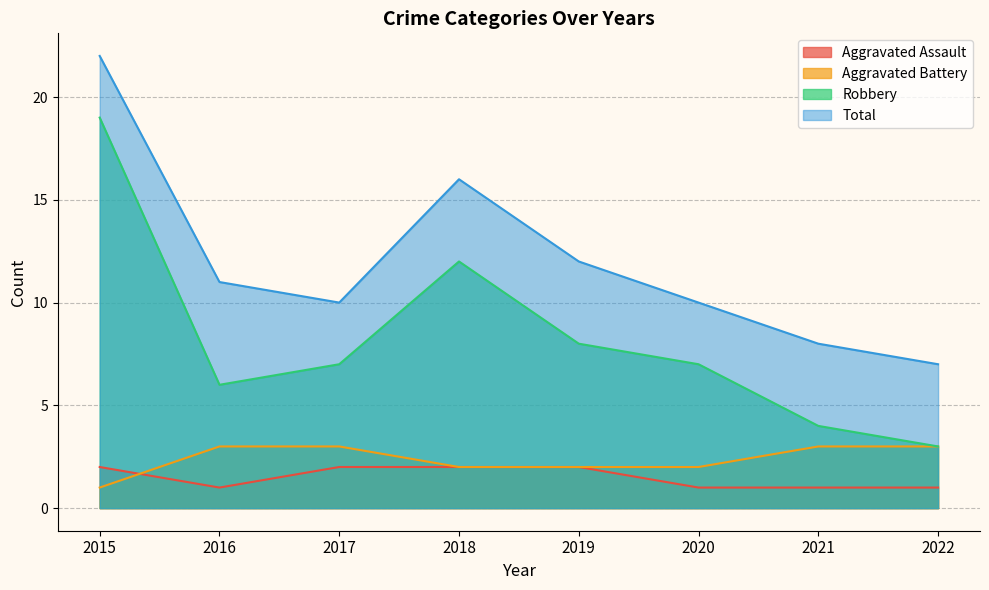

What is the value of the Aggravated Assault point at the 7th from the left?

1